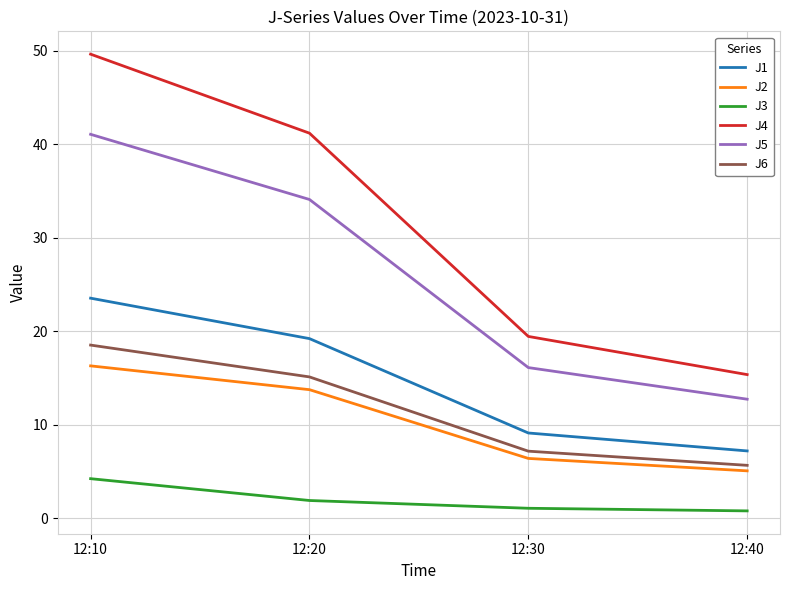

Reading left to right, transcribe all the data shown in this chart.

J1: 12:10=23.5	12:20=19.2	12:30=9.1	12:40=7.2
J2: 12:10=16.3	12:20=13.8	12:30=6.4	12:40=5.1
J3: 12:10=4.2	12:20=1.9	12:30=1.1	12:40=0.8
J4: 12:10=49.6	12:20=41.2	12:30=19.5	12:40=15.4
J5: 12:10=41.1	12:20=34.1	12:30=16.1	12:40=12.7
J6: 12:10=18.5	12:20=15.1	12:30=7.2	12:40=5.7